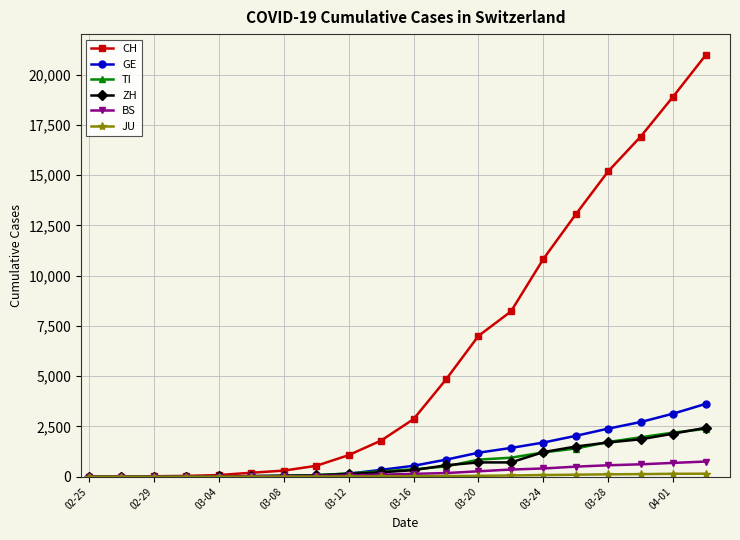

Which series has the largest total across all categories?

CH